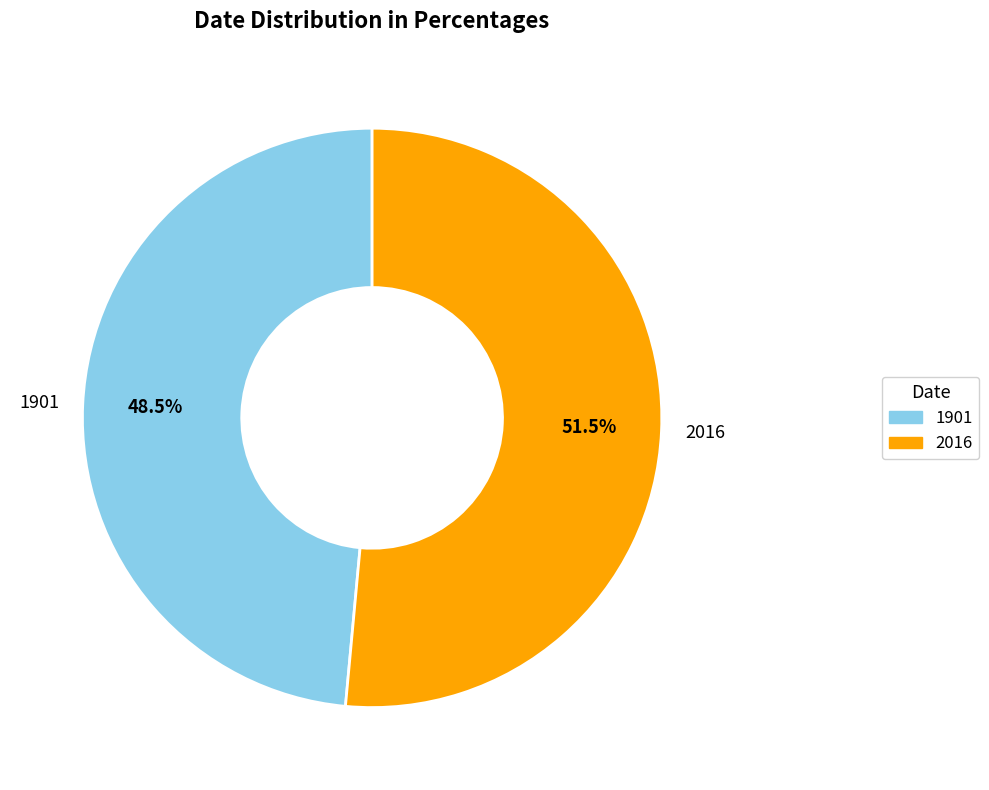

Do 1901 and 2016 together represent more than half of the pie?

Yes